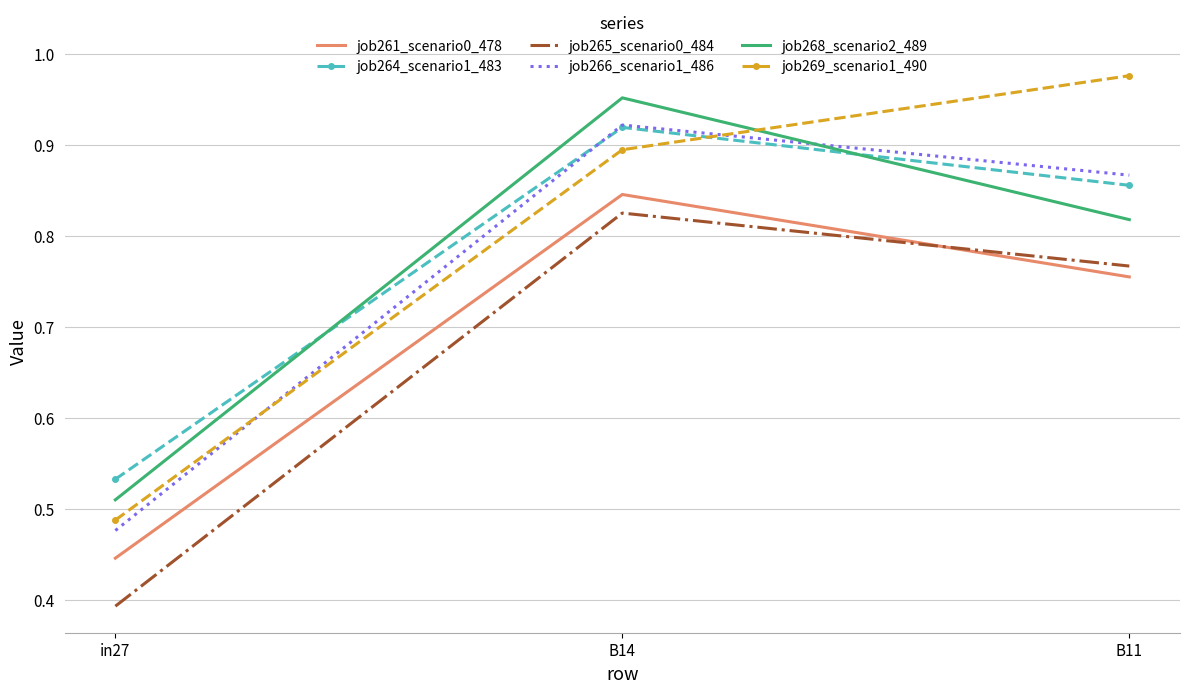

List the labels in order of job264_scenario1_483 value, largest first.

B14, B11, in27